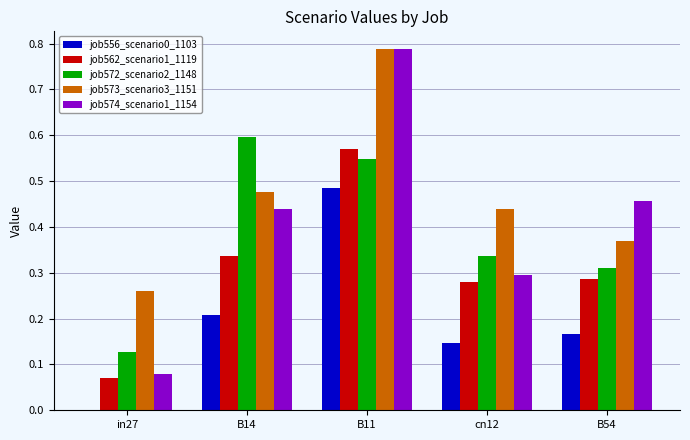

At which category is the sum across all series the highest?

B11